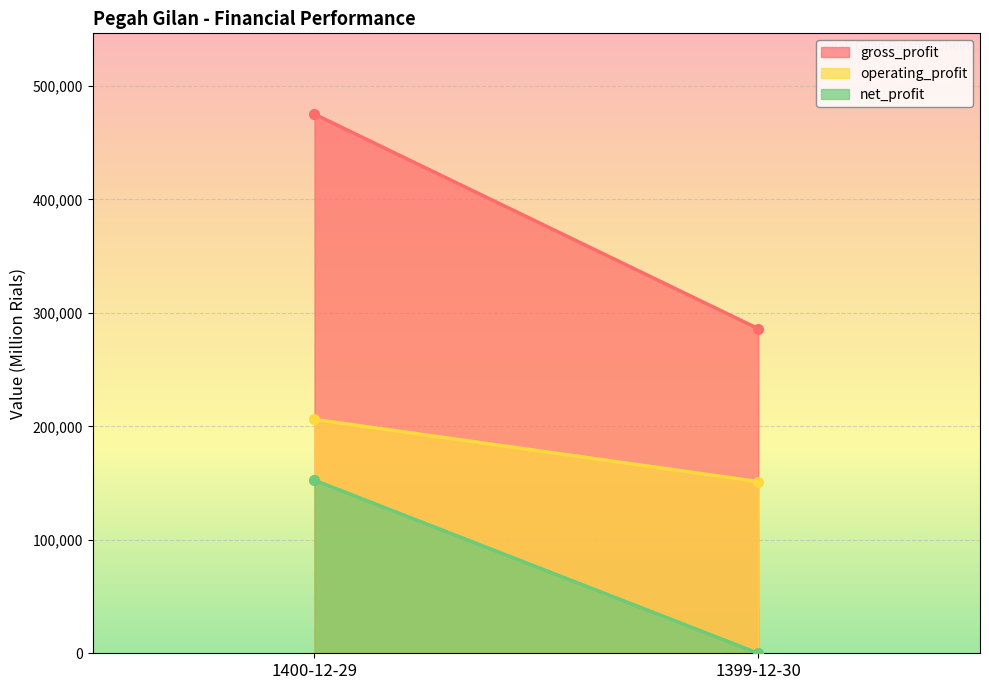

List the labels in order of net_profit value, largest first.

1400-12-29, 1399-12-30